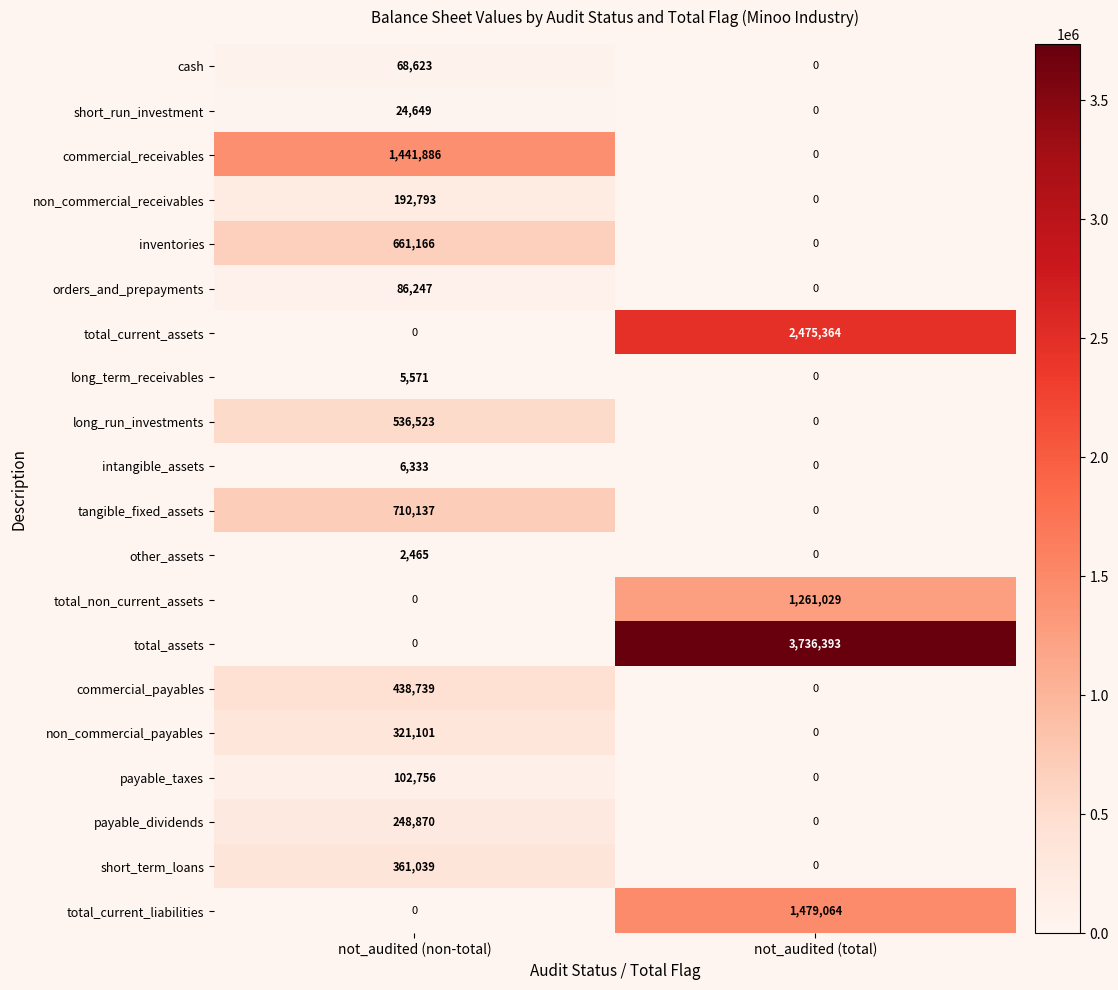

Count the number of data series in this chart.

20